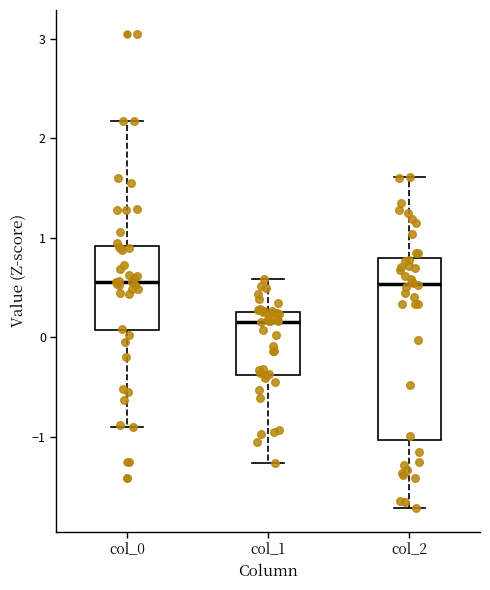

Comparing the boxes themselves (not the whiskers), which one is the tallest?

col_2